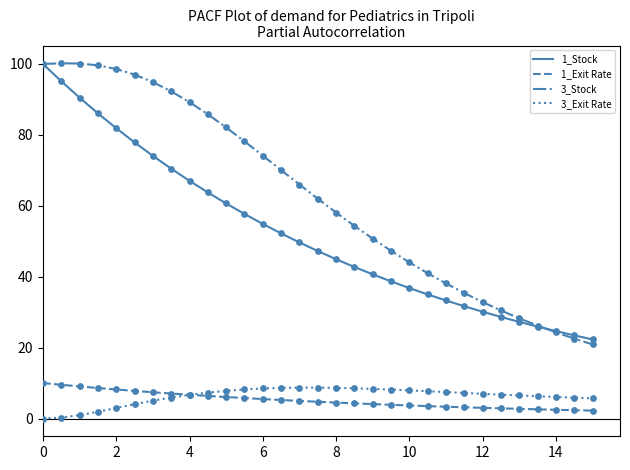

At how many categories does at least one series exceed 61?

16